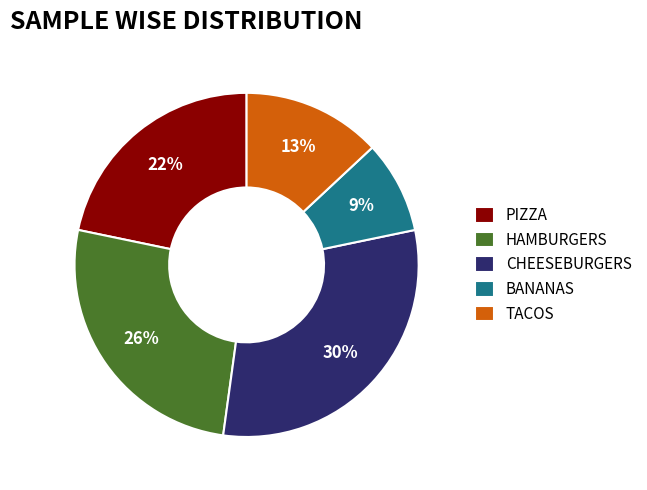

To the nearest percent, what percentage of the pie is TACOS?

13%